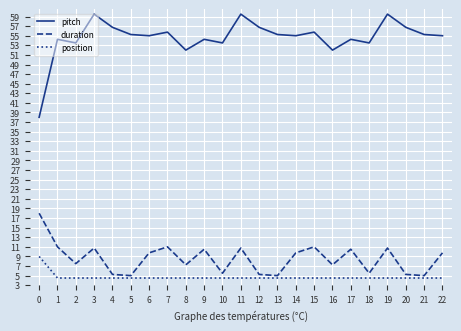

What is the spread (max minus min) of values at 2?

49.0